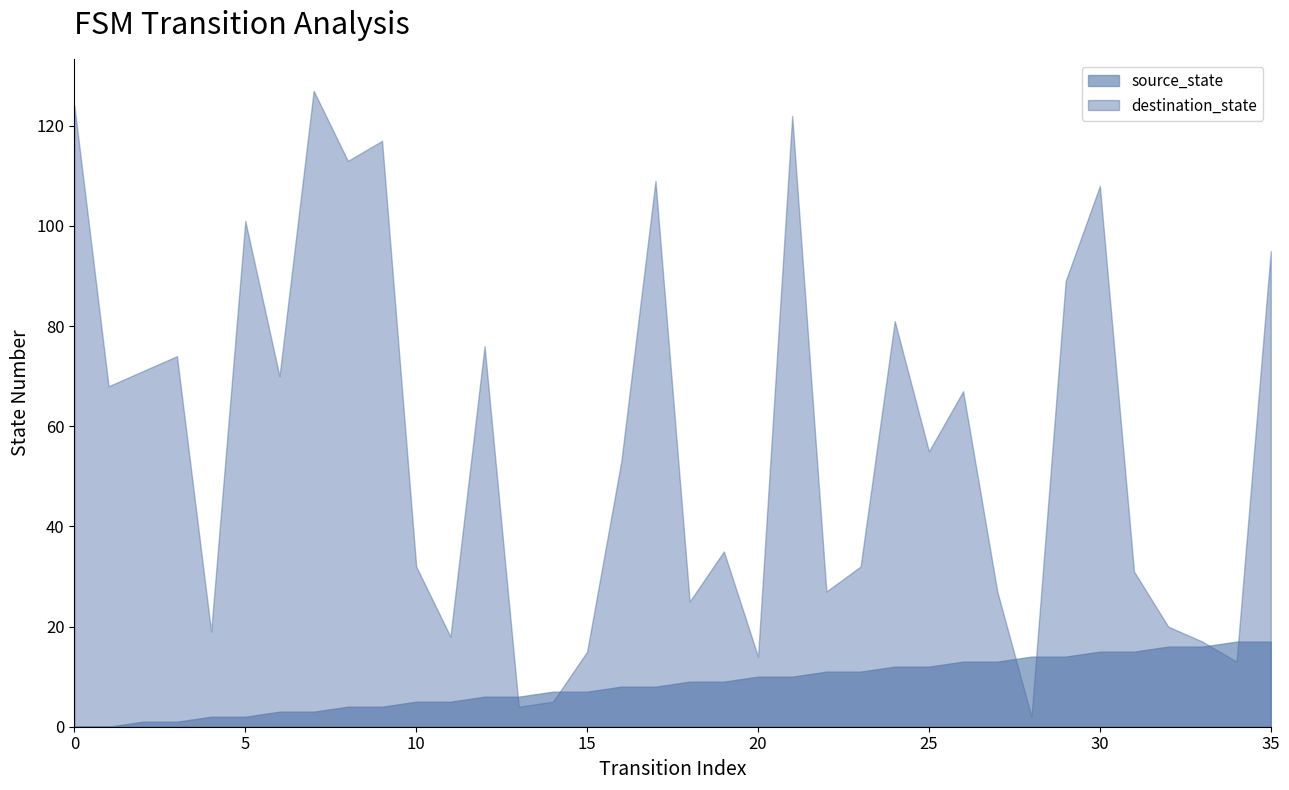

At which category does destination_state reach its first local valley?

1